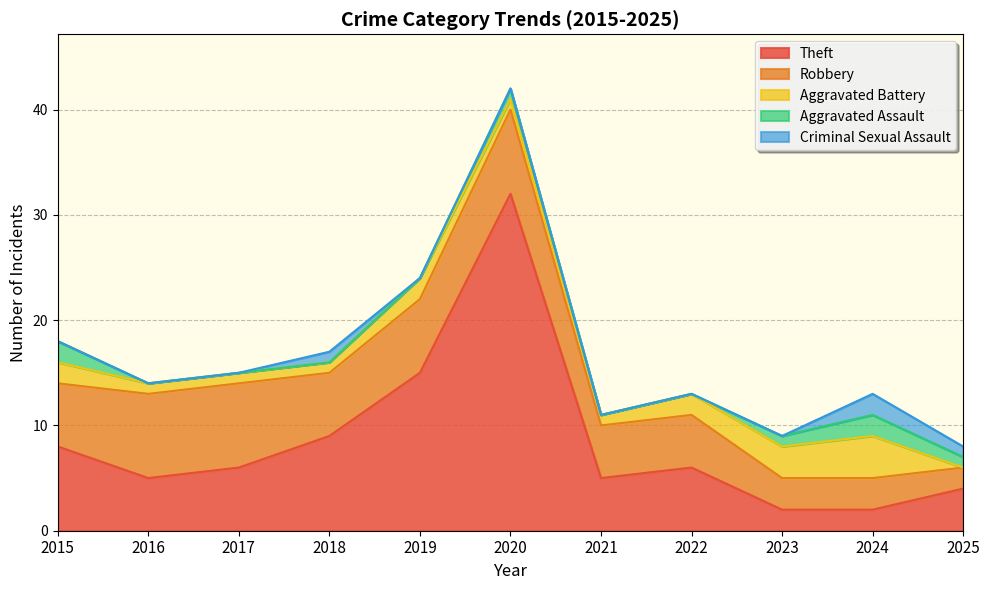

True or false: Theft has a value of 2 at 2025.

False